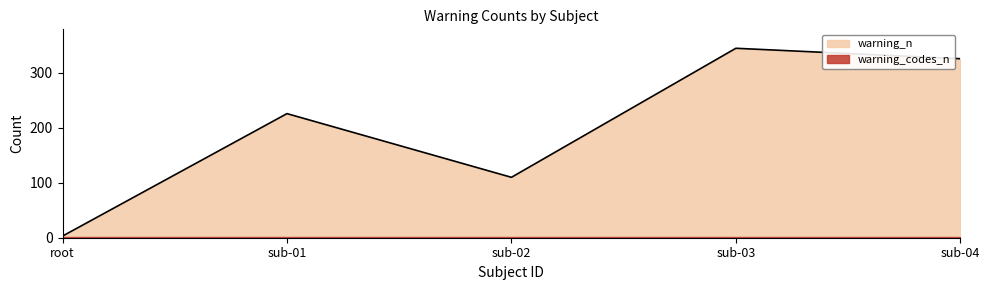

What is the difference between the maximum and minimum values?

342